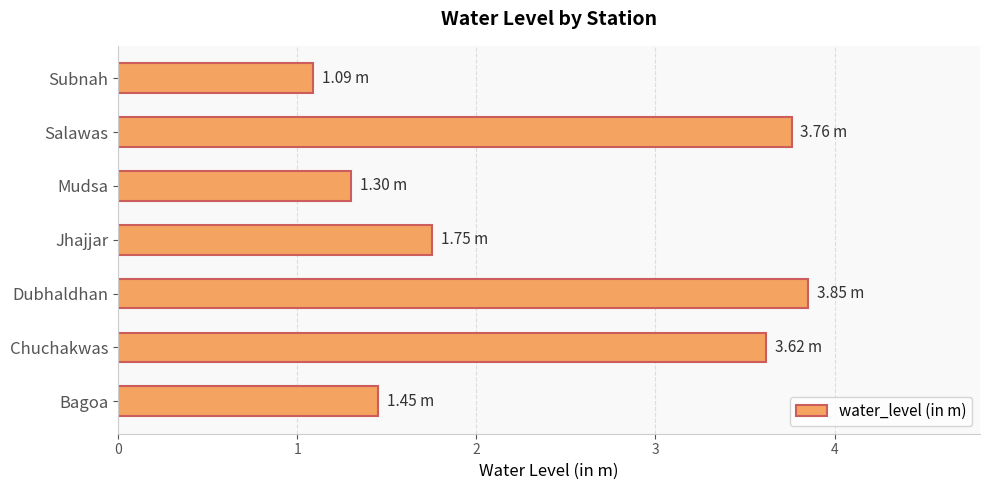

How many series are shown in this chart?

1